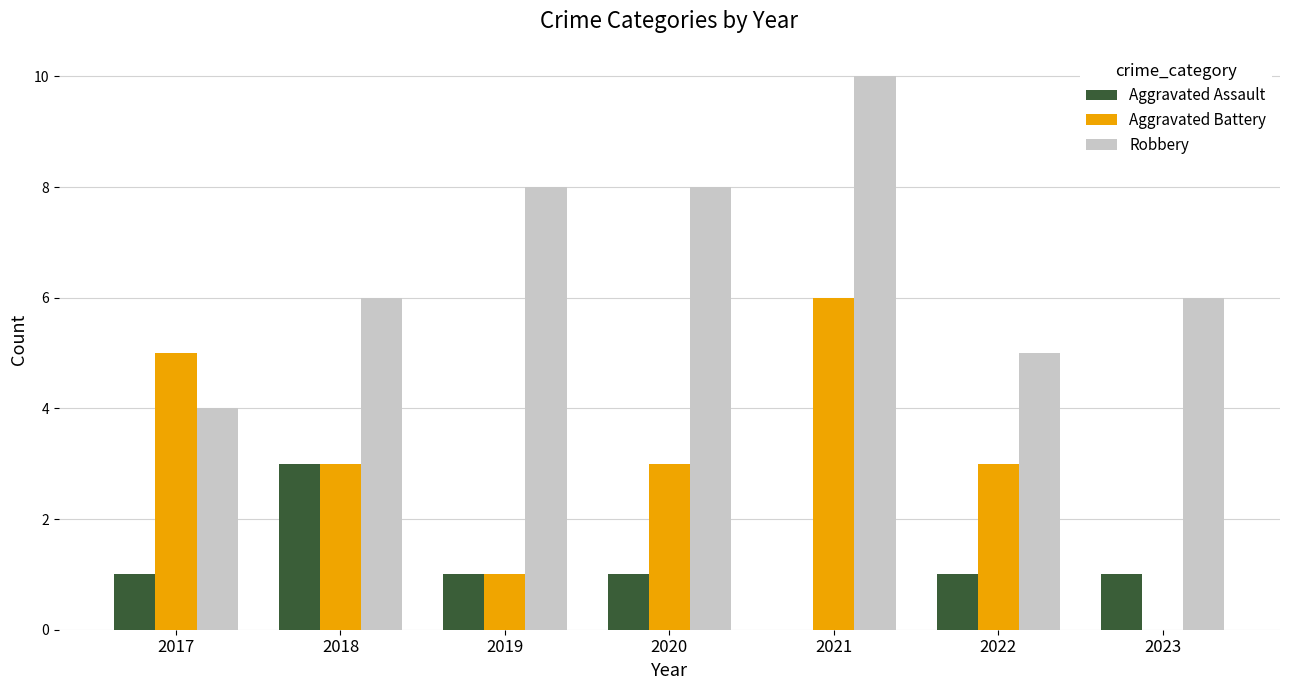

Is it true that Aggravated Assault equals 1 at 2019?

True